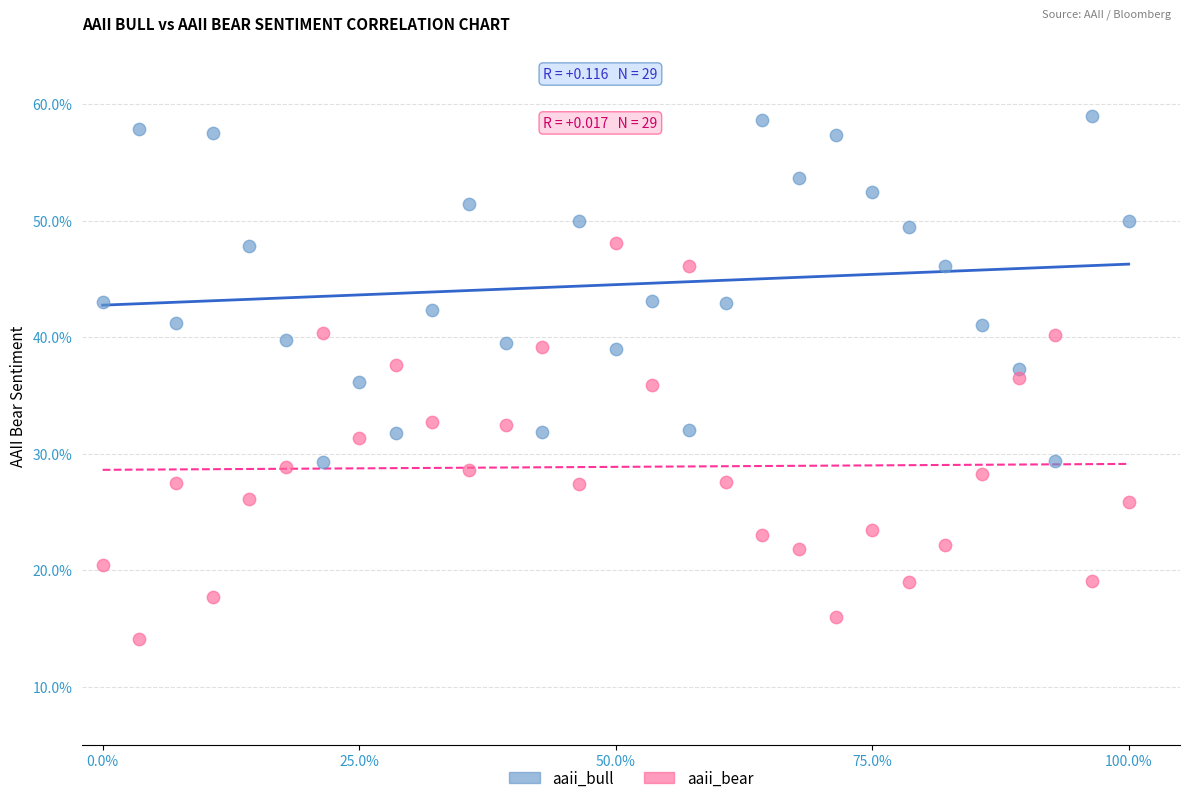

Which series contains the highest Y value?

aaii_bull